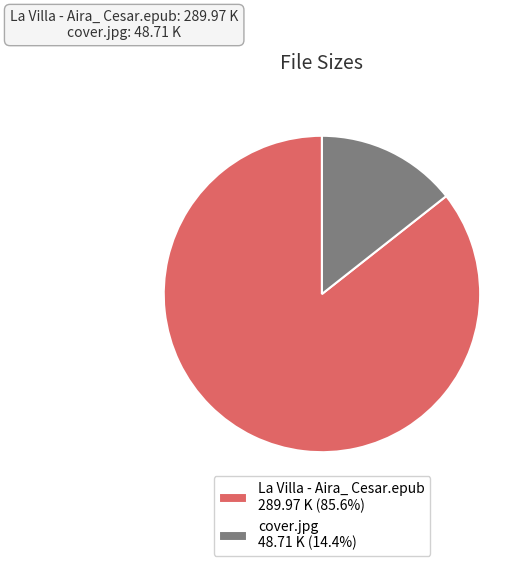

How many slices are in this pie chart?

2